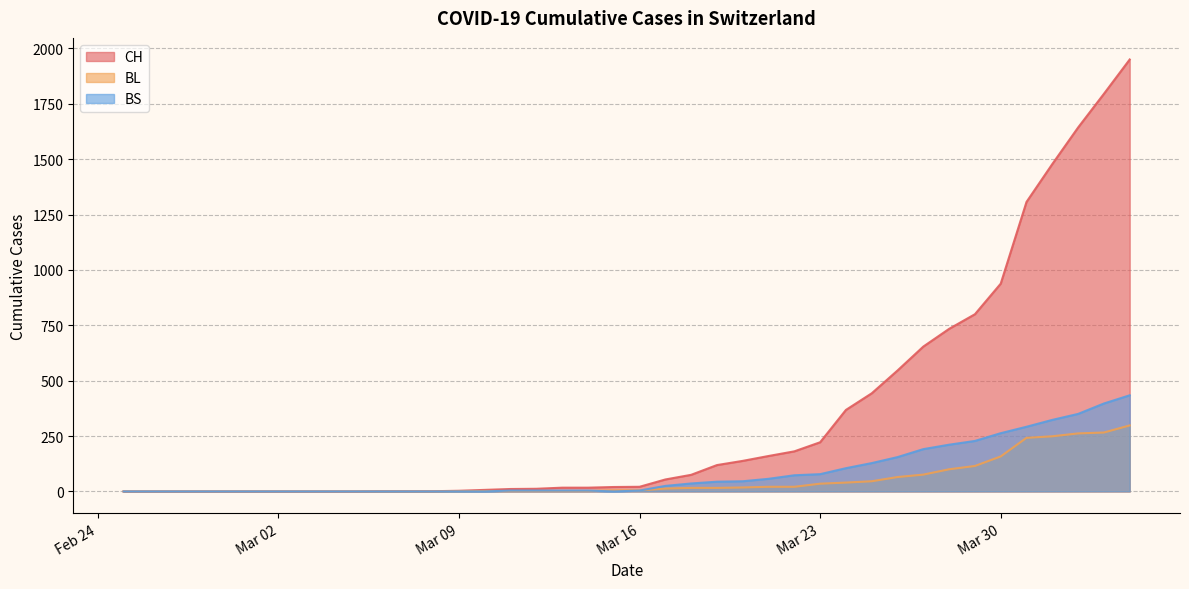

Which series has the largest total across all categories?

CH